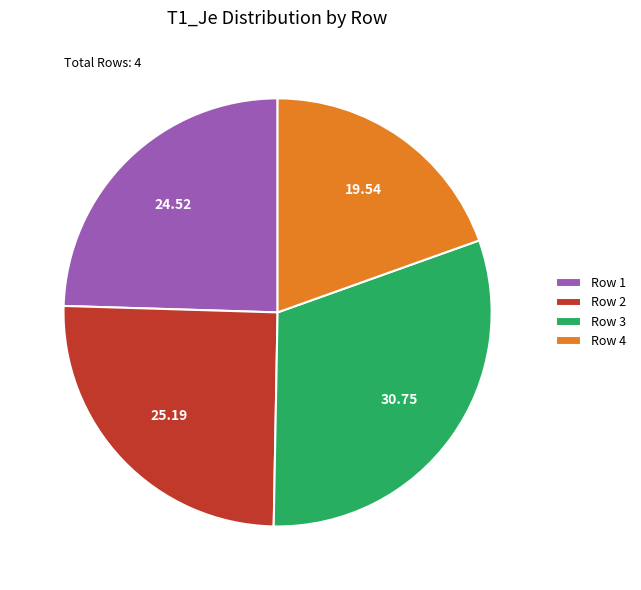

True or false: Row 1 accounts for 30% of the total.

False